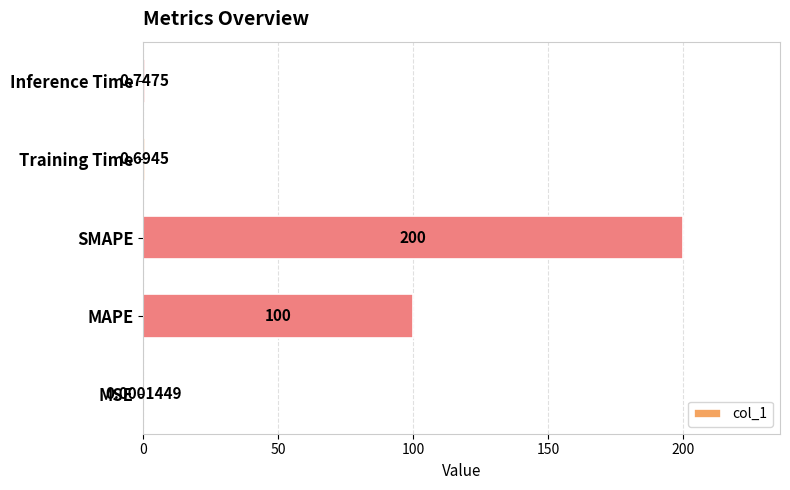

Are the bars horizontal?

Yes